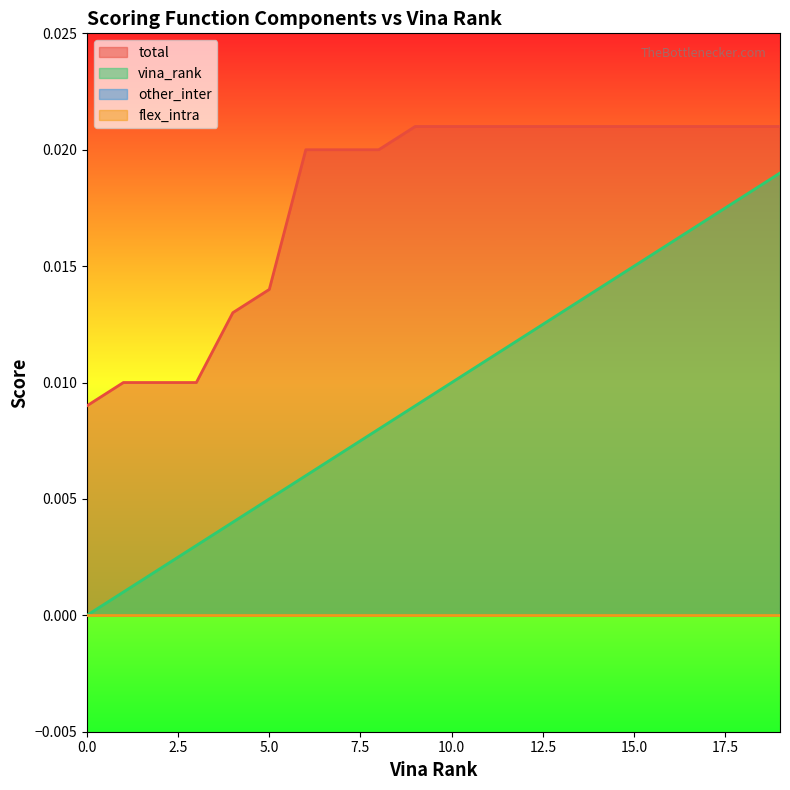

List the labels in order of vina_rank value, smallest first.

0, 1, 2, 3, 4, 5, 6, 7, 8, 9, 10, 11, 12, 13, 14, 15, 16, 17, 18, 19